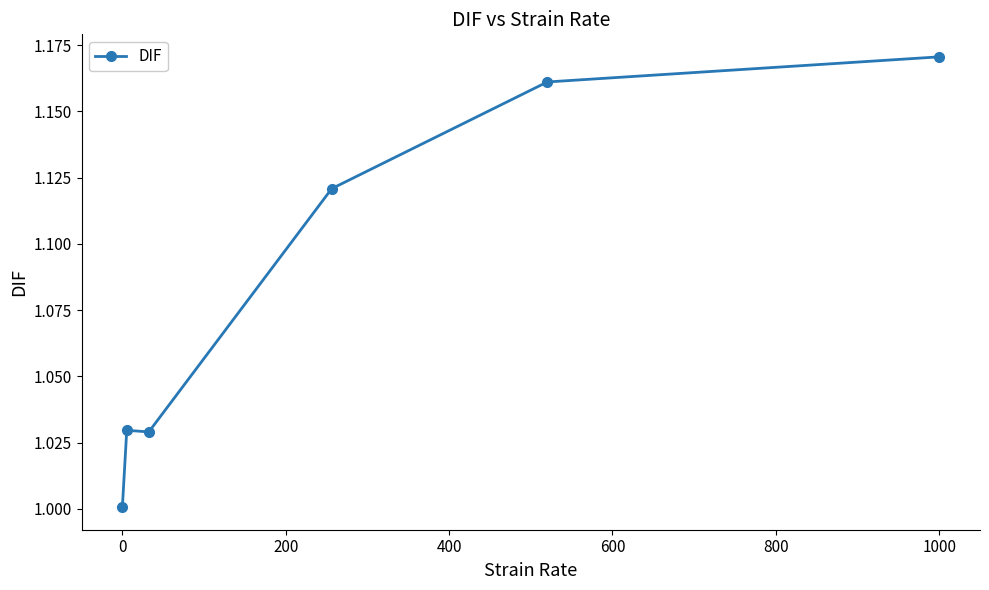

True or false: the data has more than 2 interior local peaks.

False